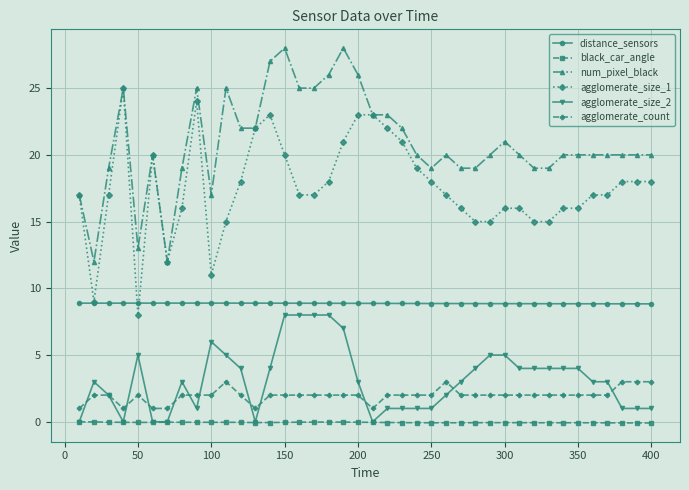

What is the value of the agglomerate_size_2 point at the 2nd from the left?

3.0